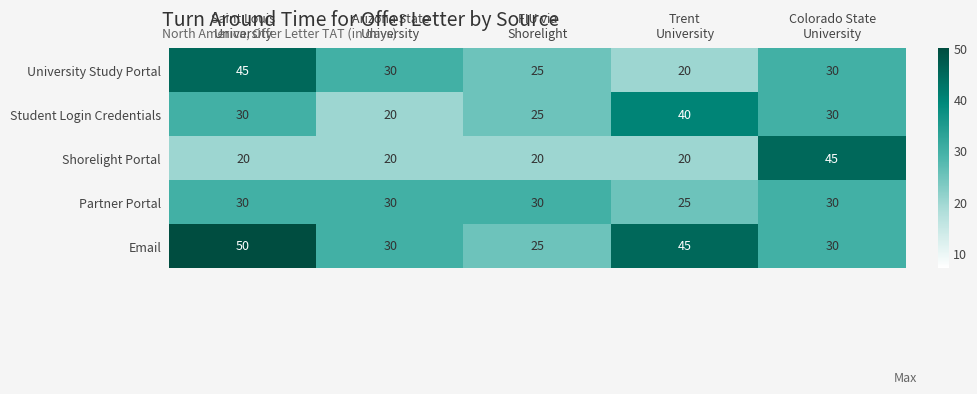

How many data points does each series have?

5